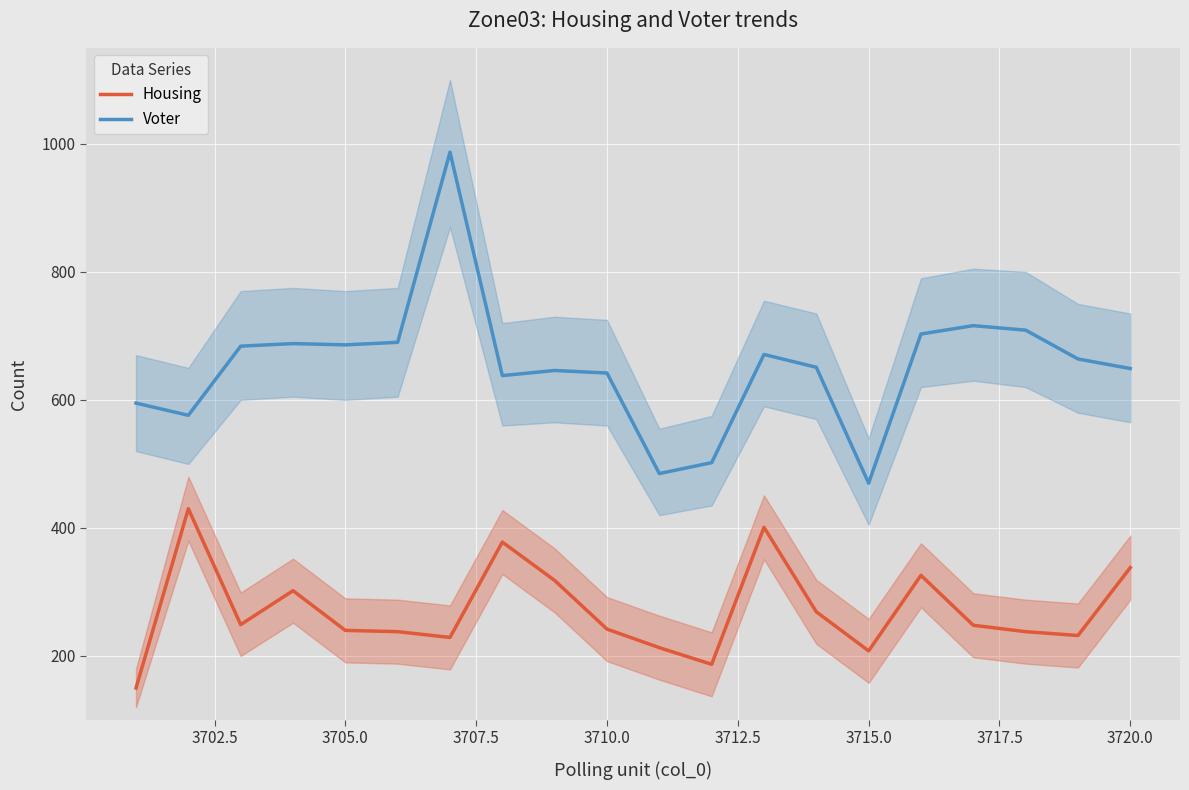

Reading left to right, list all the values displayed in this chart.

Housing: 150	430	249	302	240	238	229	378	318	242	213	187	401	269	208	326	248	238	232	338
Voter: 595	576	684	688	686	690	987	638	646	642	485	502	671	651	470	703	716	709	664	649